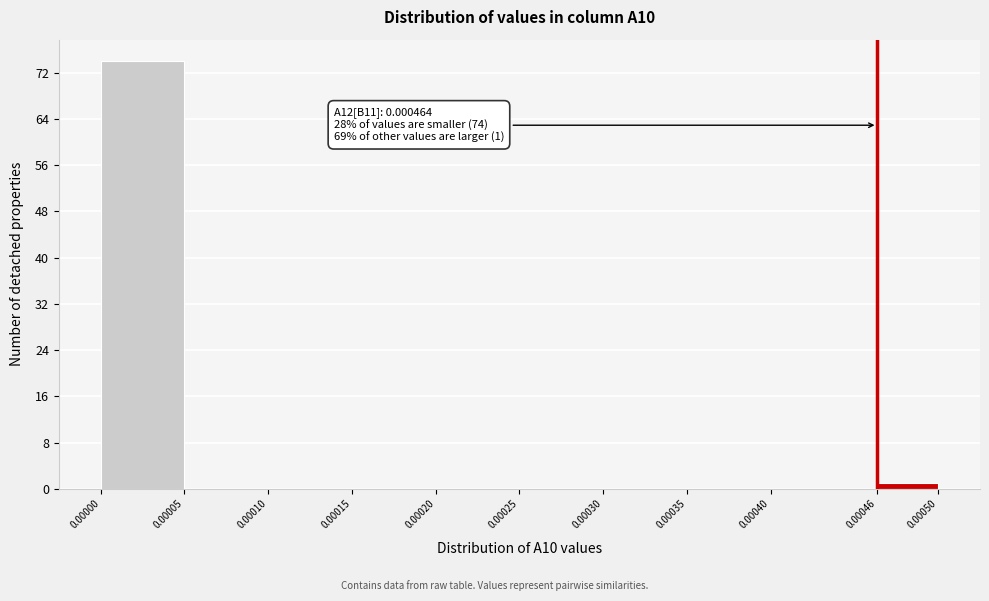

Which range on the x-axis has the tallest bar?

0.00000 to 0.00005